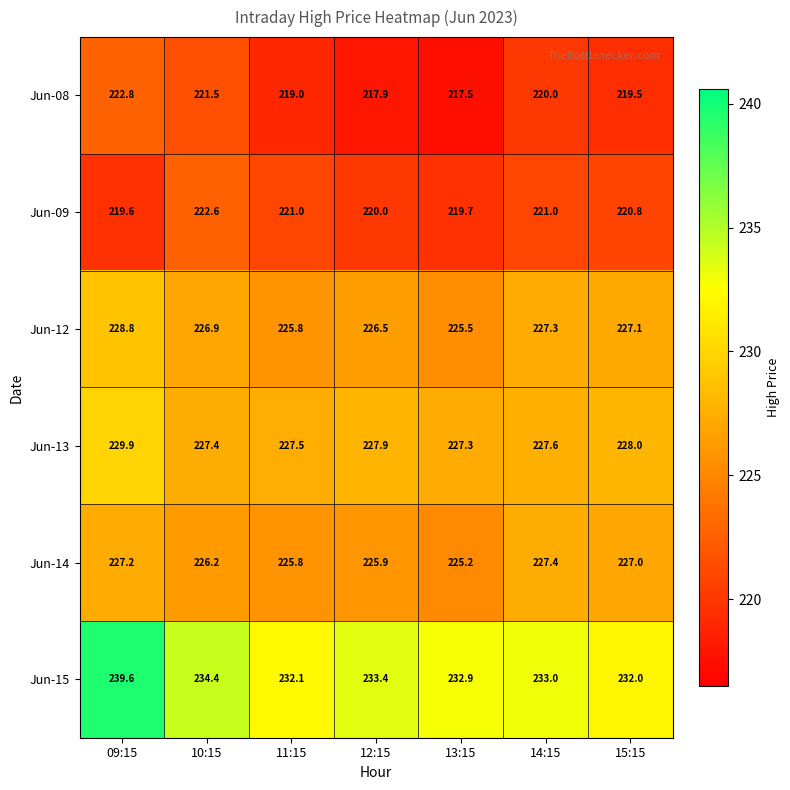

Which series has the largest range (max minus min)?

Jun-15